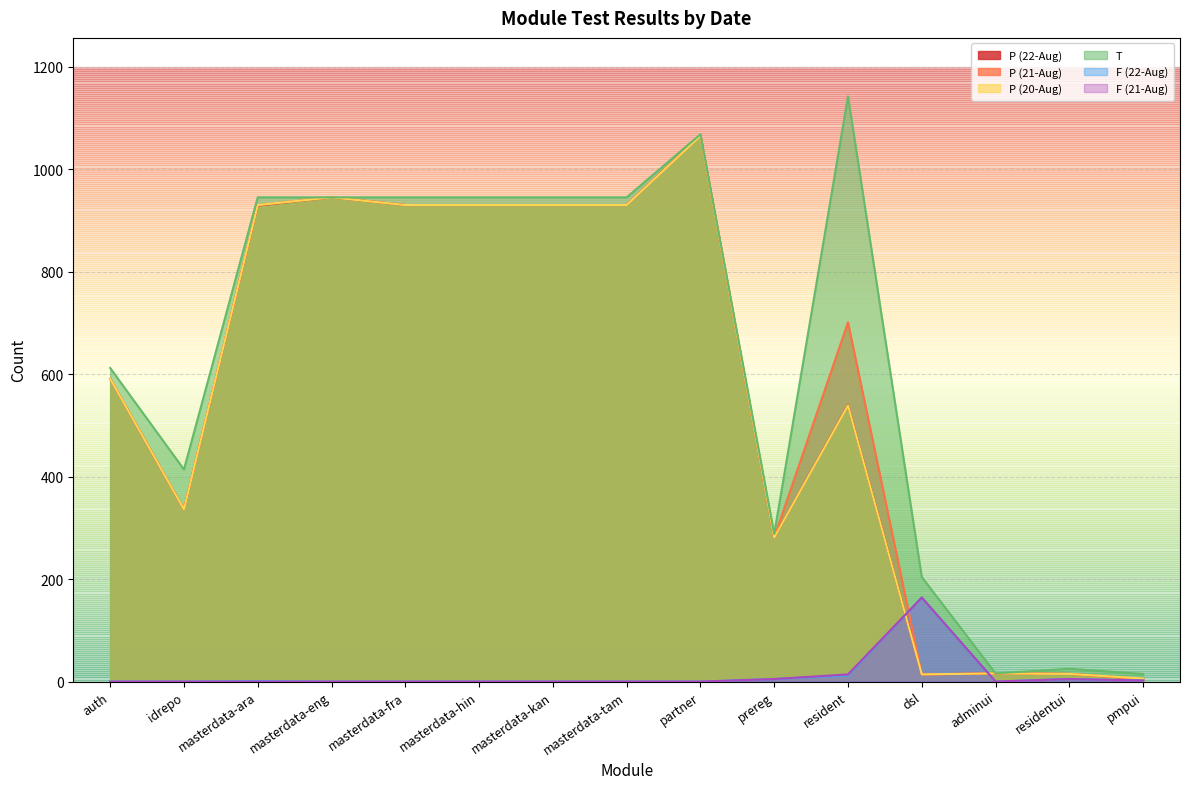

What is the total value across all series at idrepo?

1422